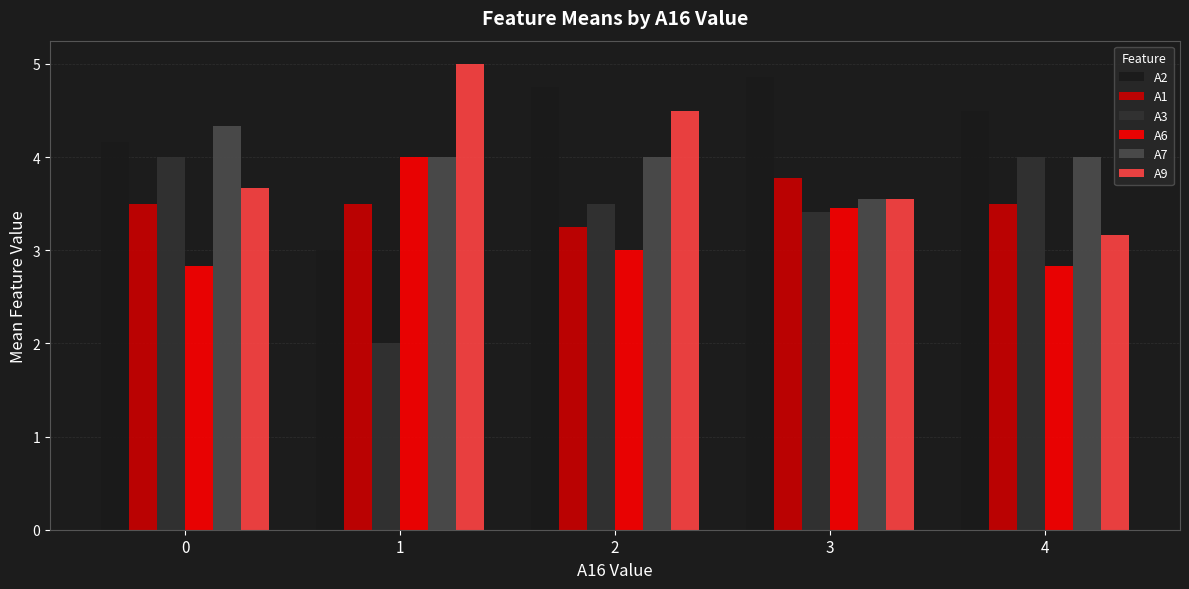

Which series has the largest total across all categories?

A2